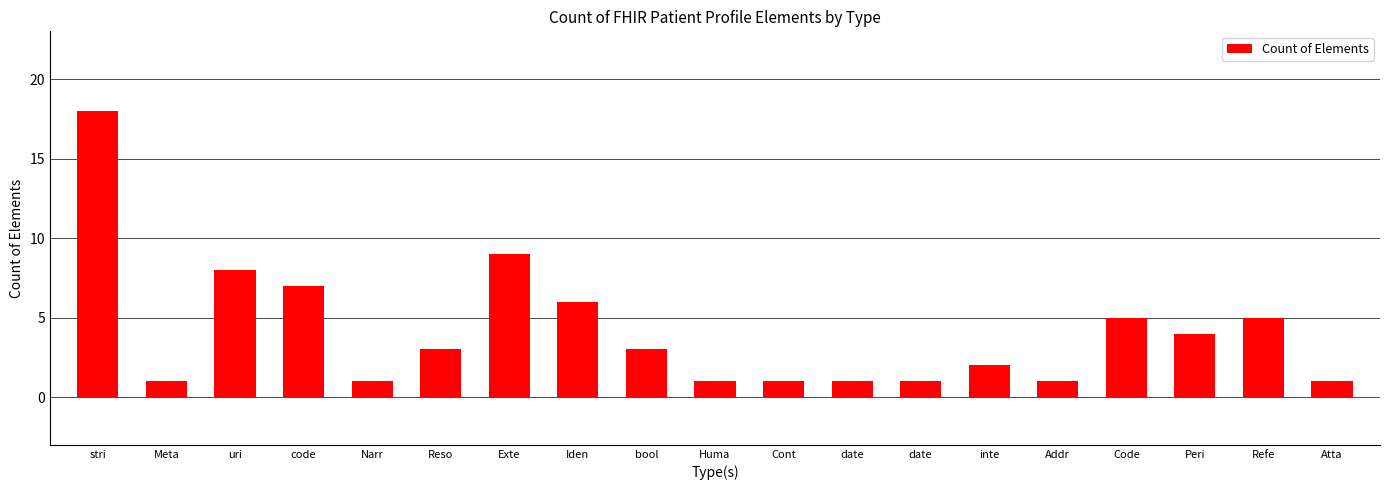

The value at Meta is 1. True or false?

True